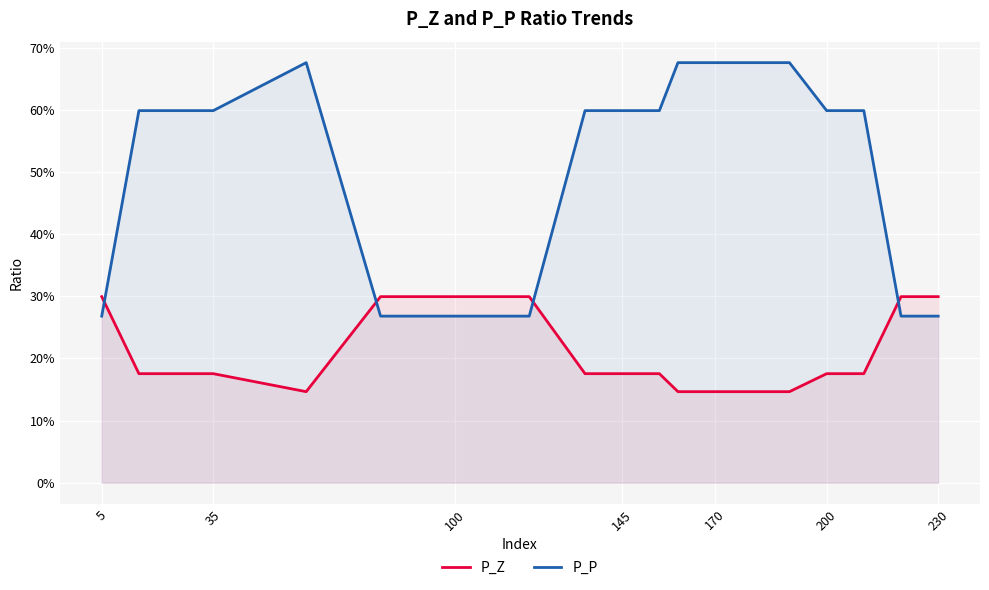

What are all the series names shown in the legend?

P_Z, P_P